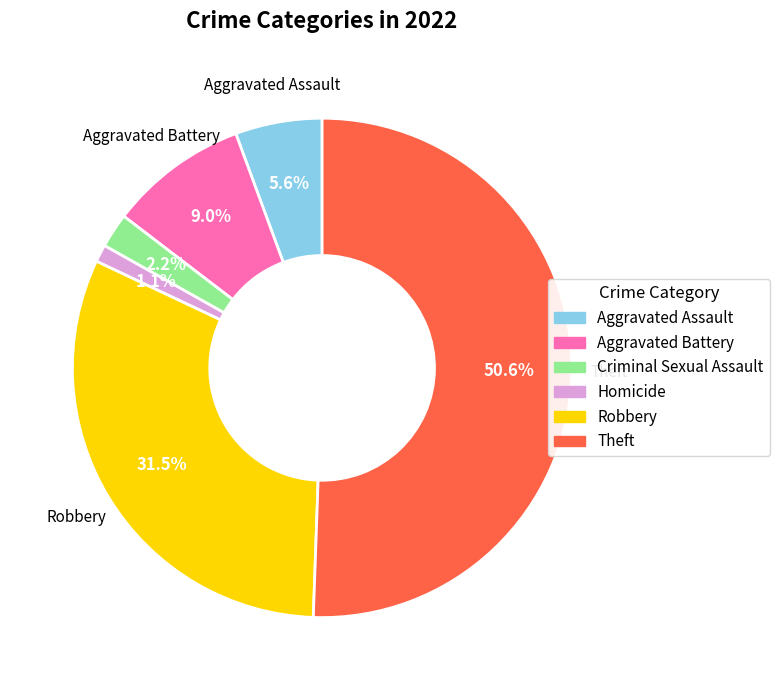

Is there a majority slice in this chart?

Yes